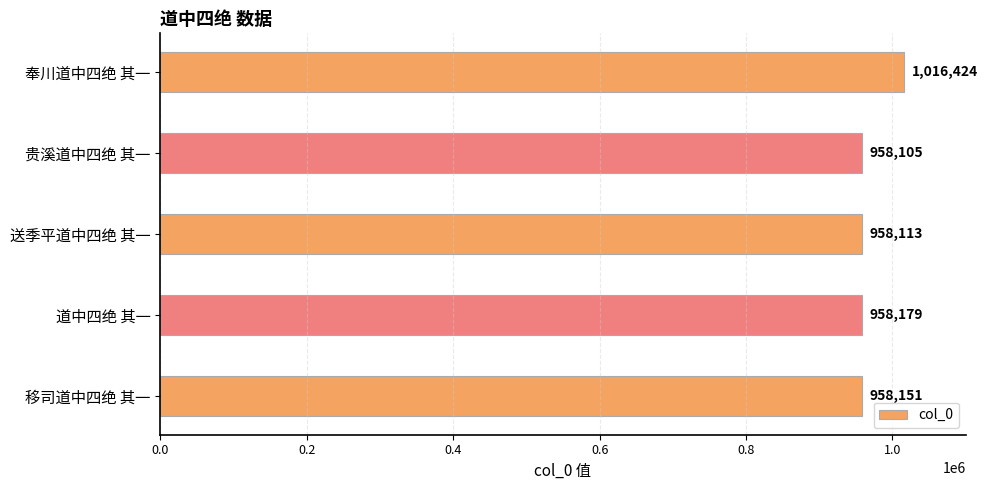

List the labels in order of value, largest first.

奉川道中四绝 其一, 道中四绝 其一, 移司道中四绝 其一, 送季平道中四绝 其一, 贵溪道中四绝 其一